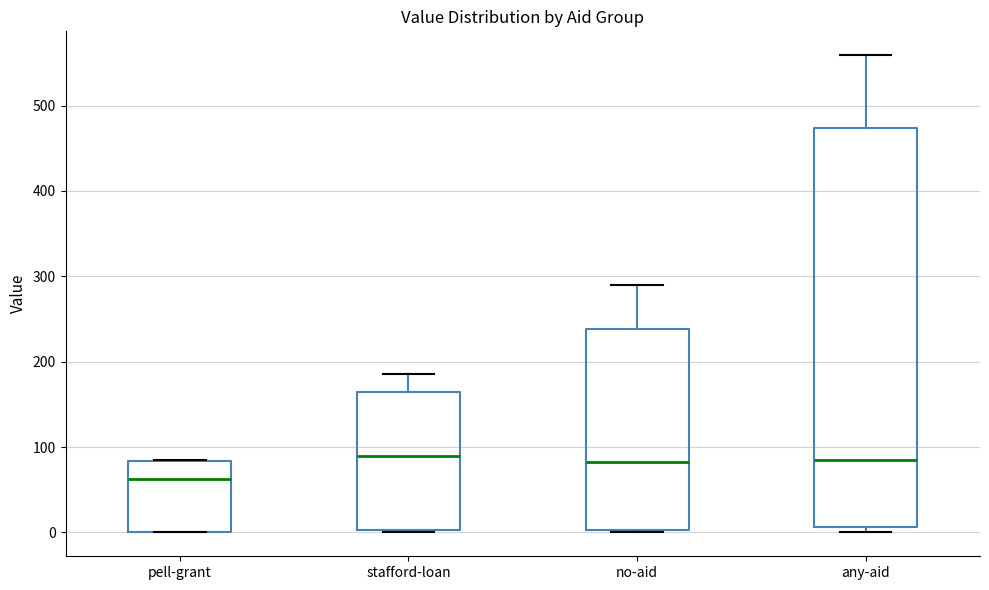

Reading left to right, transcribe this box plot: for each box, give where its median line is, the range the box spans, and where its two whiskers end, as read against the y-axis. The values are not printed on the chart, so give them approximately, as read against the axis.

pell-grant: median 60, box 0 to 80, whiskers 0 to 80
stafford-loan: median 90, box 0 to 170, whiskers 0 to 190
no-aid: median 80, box 0 to 240, whiskers 0 to 290
any-aid: median 80, box 10 to 470, whiskers 0 to 560